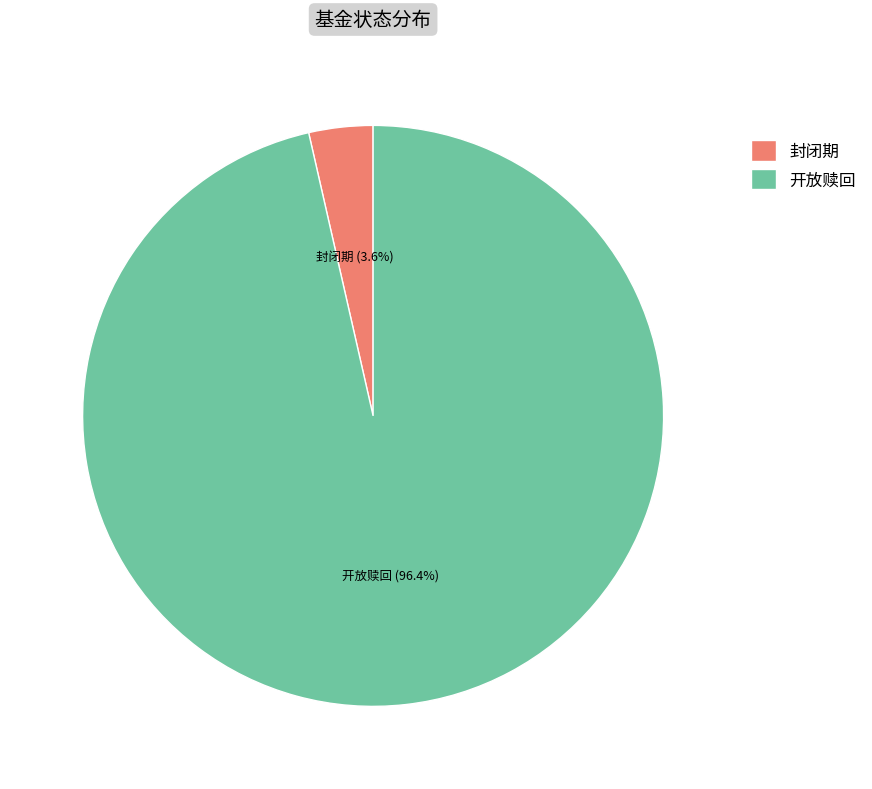

Which category has the biggest portion of the pie?

开放赎回